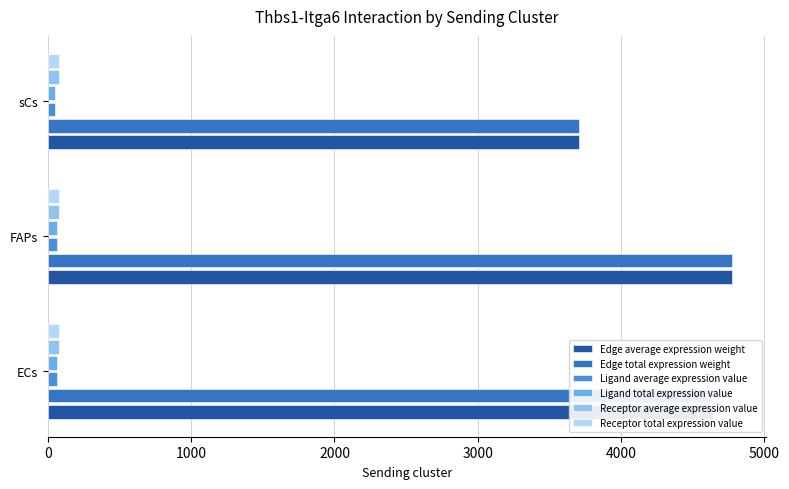

How many data points in Edge total expression weight are above 4639?

2